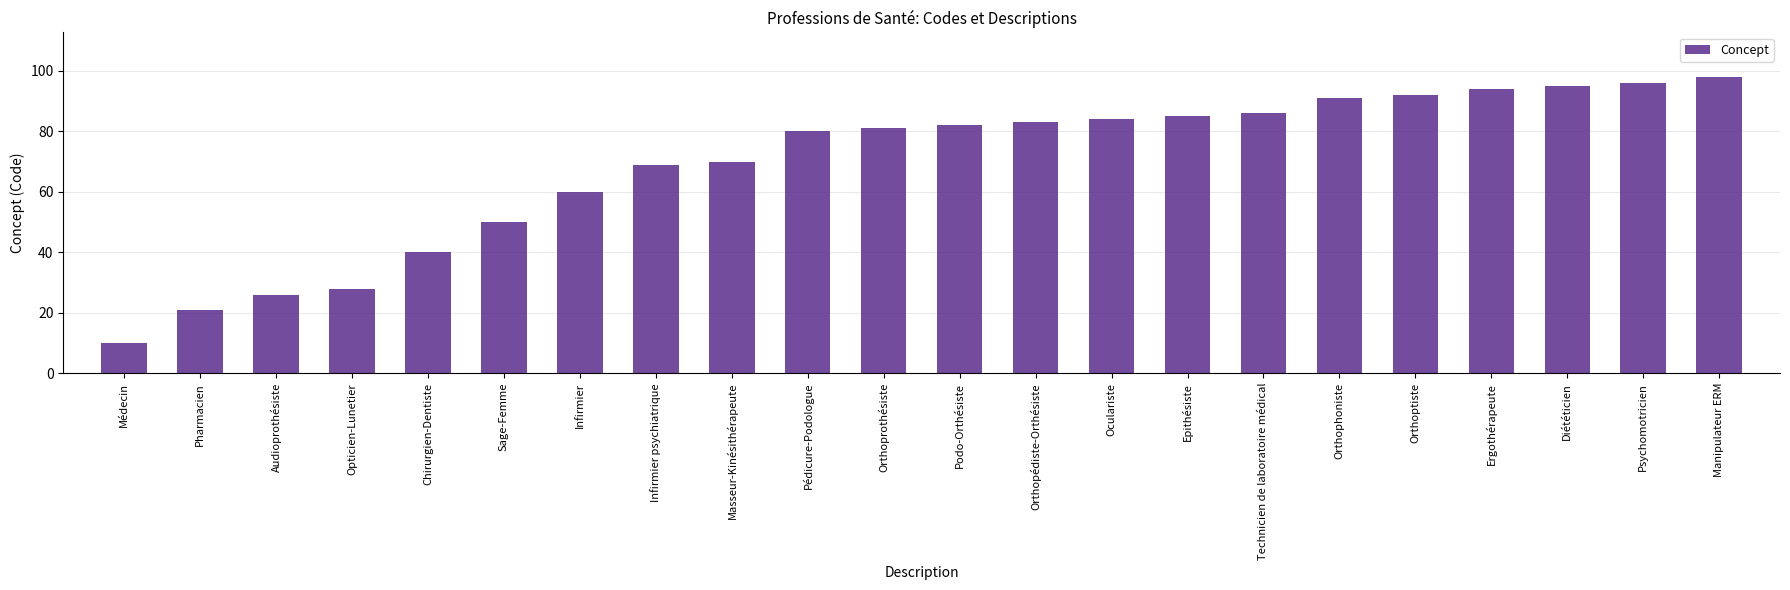

Rank the categories by value from lowest to highest.

Médecin, Pharmacien, Audioprothésiste, Opticien-Lunetier, Chirurgien-Dentiste, Sage-Femme, Infirmier, Infirmier psychiatrique, Masseur-Kinésithérapeute, Pédicure-Podologue, Orthoprothésiste, Podo-Orthésiste, Orthopédiste-Orthésiste, Oculariste, Epithésiste, Technicien de laboratoire médical, Orthophoniste, Orthoptiste, Ergothérapeute, Diététicien, Psychomotricien, Manipulateur ERM